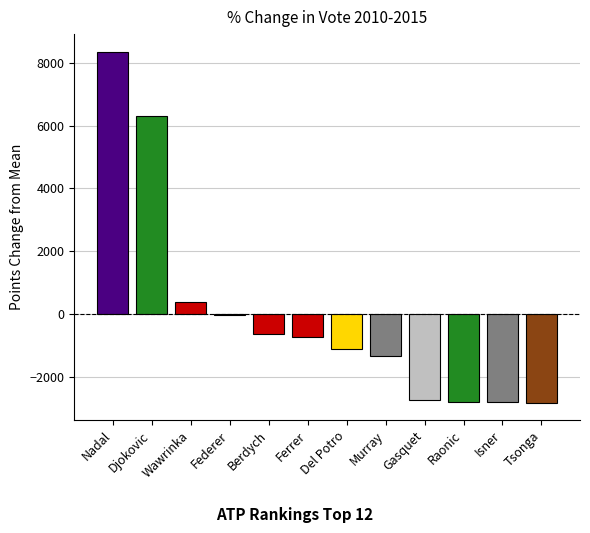

How many categories are shown in the chart?

12